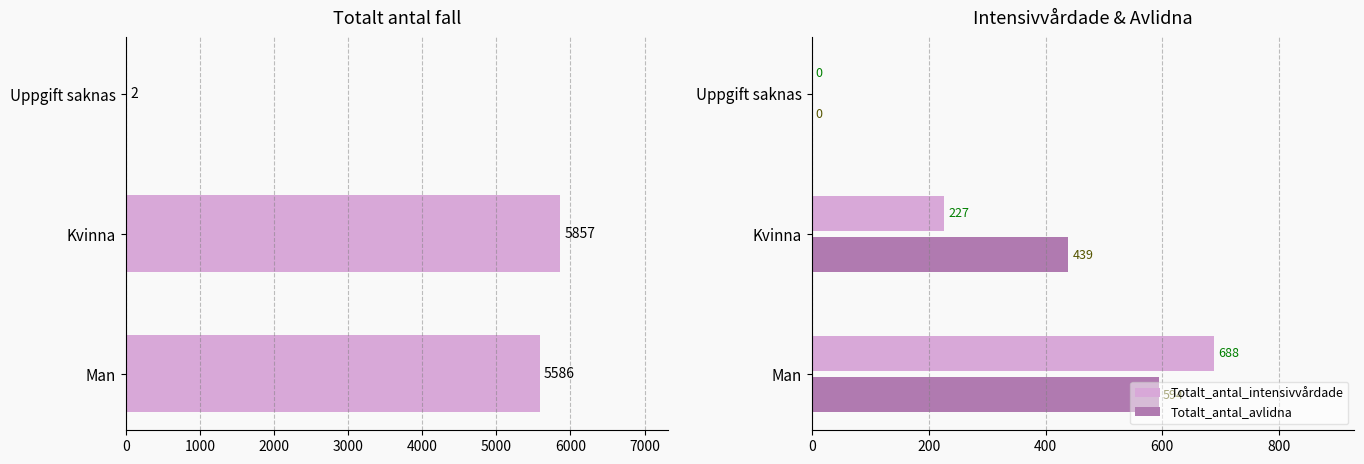

How many bars are there in total?

9